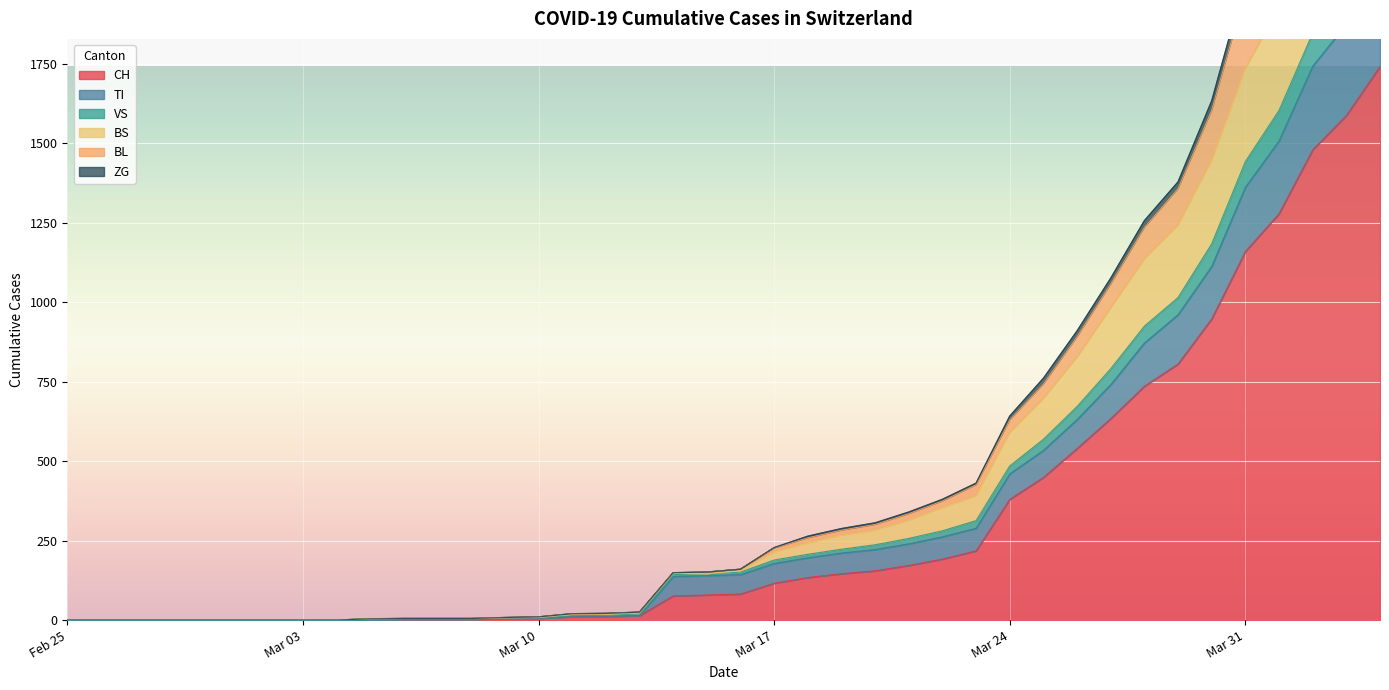

True or false: ZG and VS intersect in this chart.

False